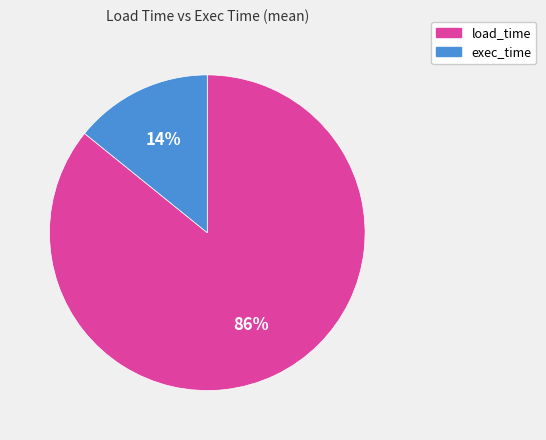

To the nearest percent, what portion does exec_time represent?

14%